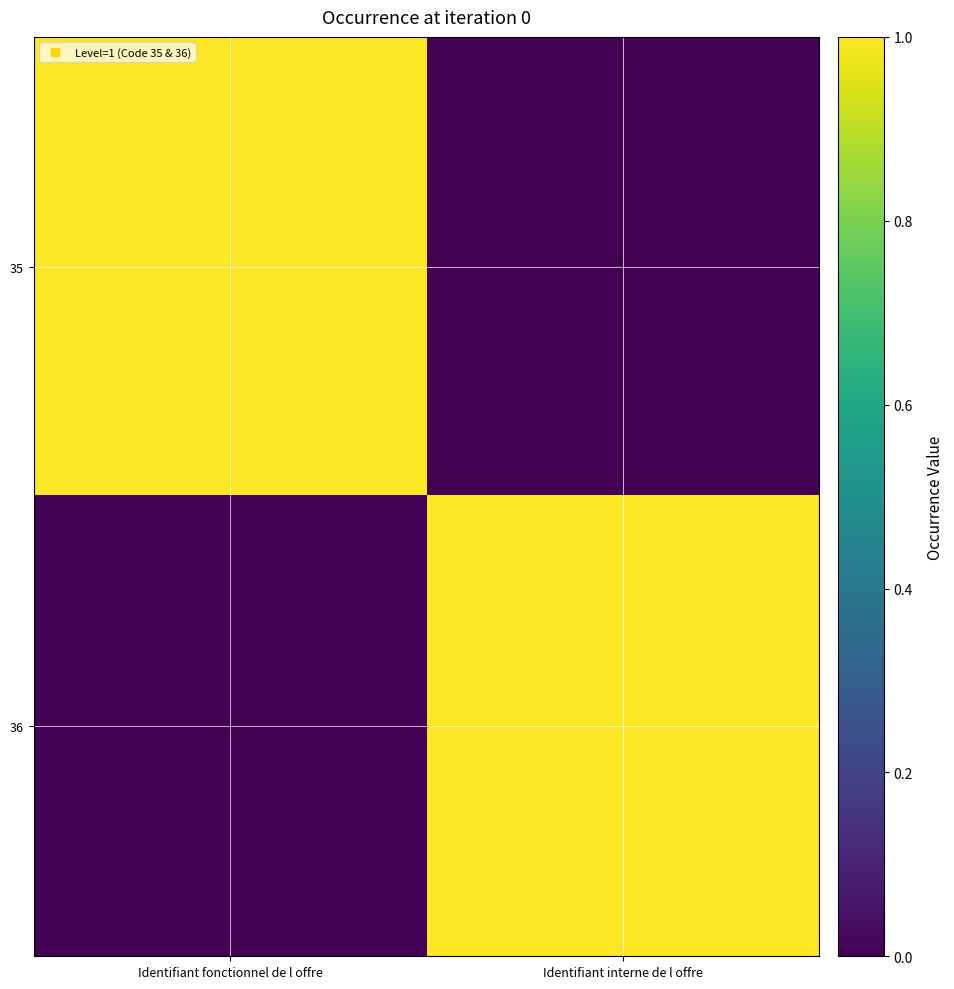

Which series has the widest spread of values?

35